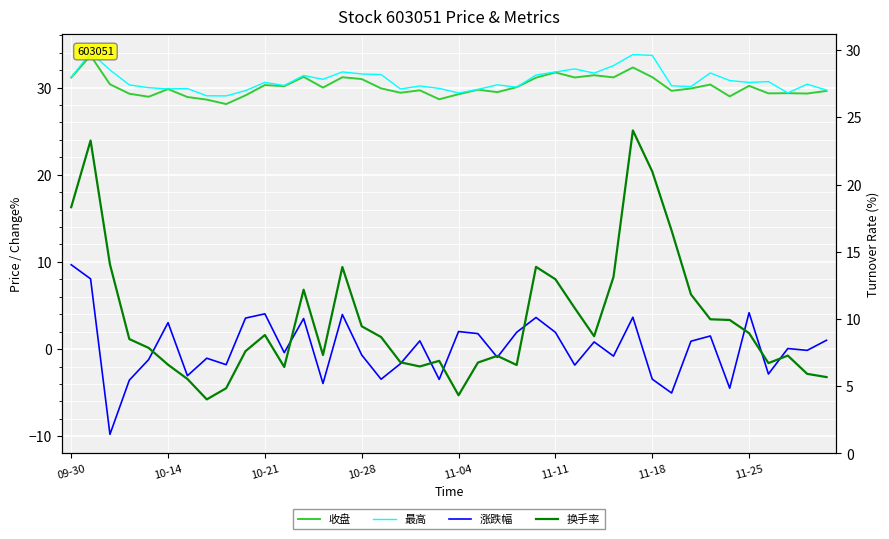

What are all the series names shown in the legend?

收盘, 最高, 涨跌幅, 换手率